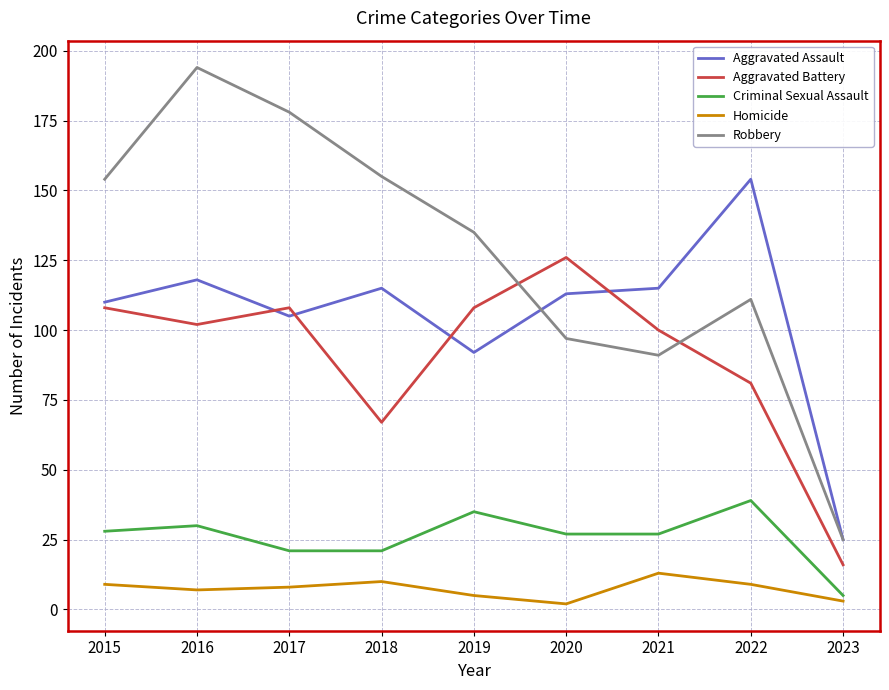

At which category does Aggravated Assault reach its first local valley?

2017